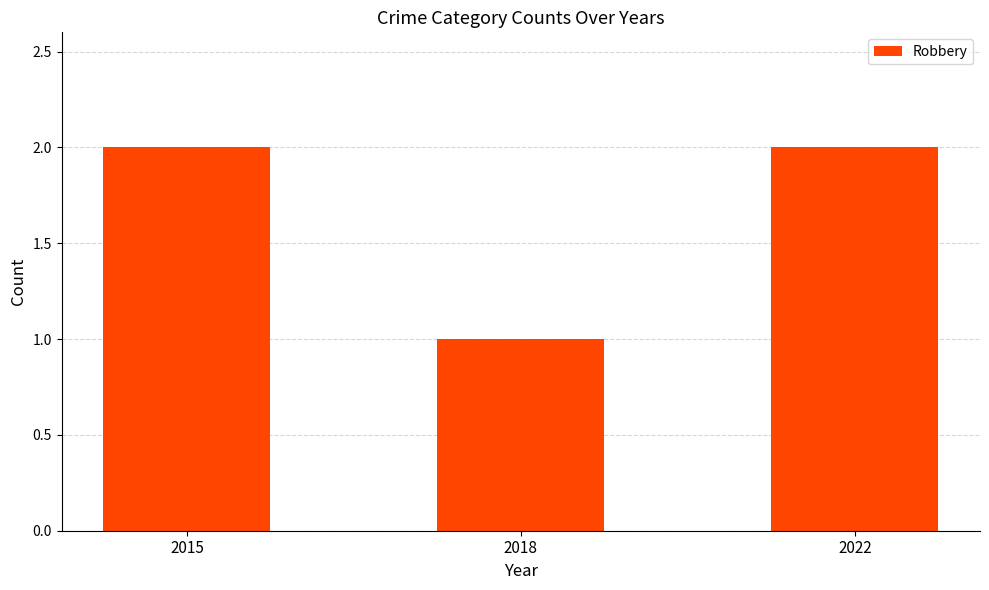

Does the chart contain stacked bars?

No